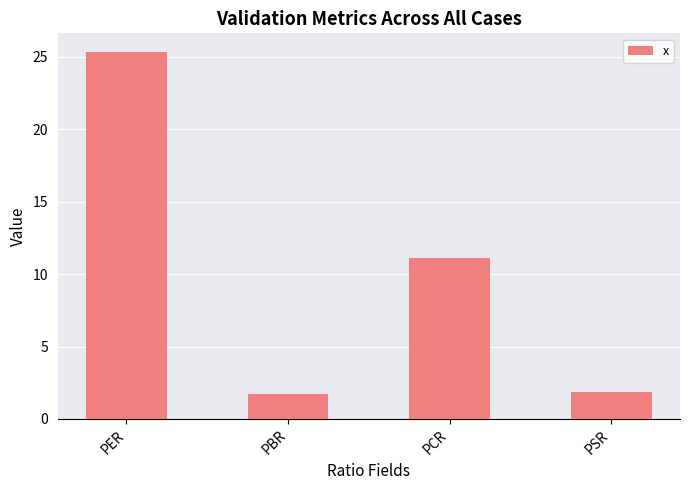

Read the value at PER.

25.4